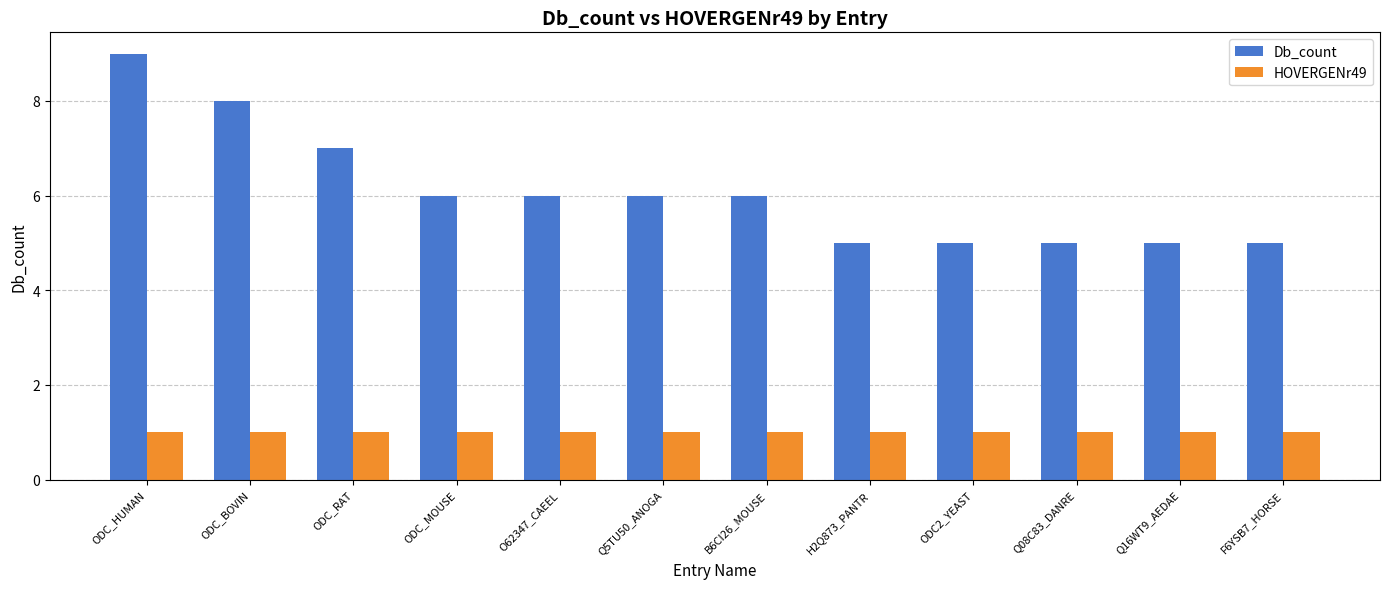

The HOVERGENr49 series shows 2 at O62347_CAEEL. True or false?

False